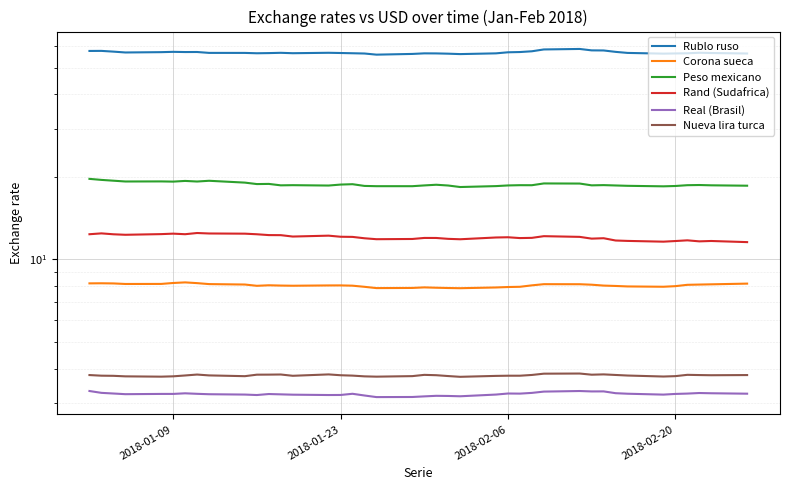

What is the difference between the maximum and second lowest values in the Peso mexicano series?

1.2